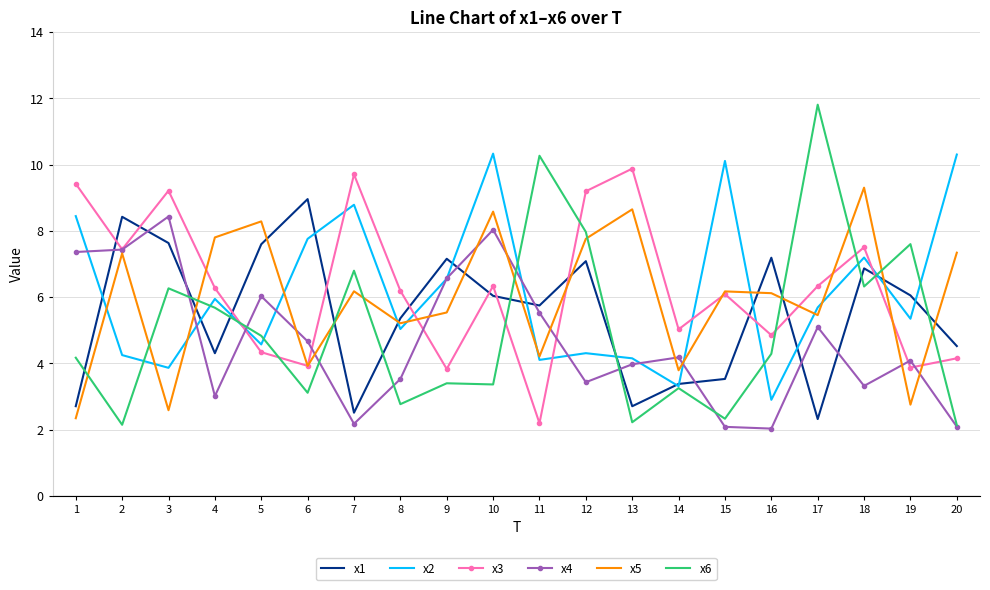

What is the sum of the x4 values at 20 and 14?

6.3